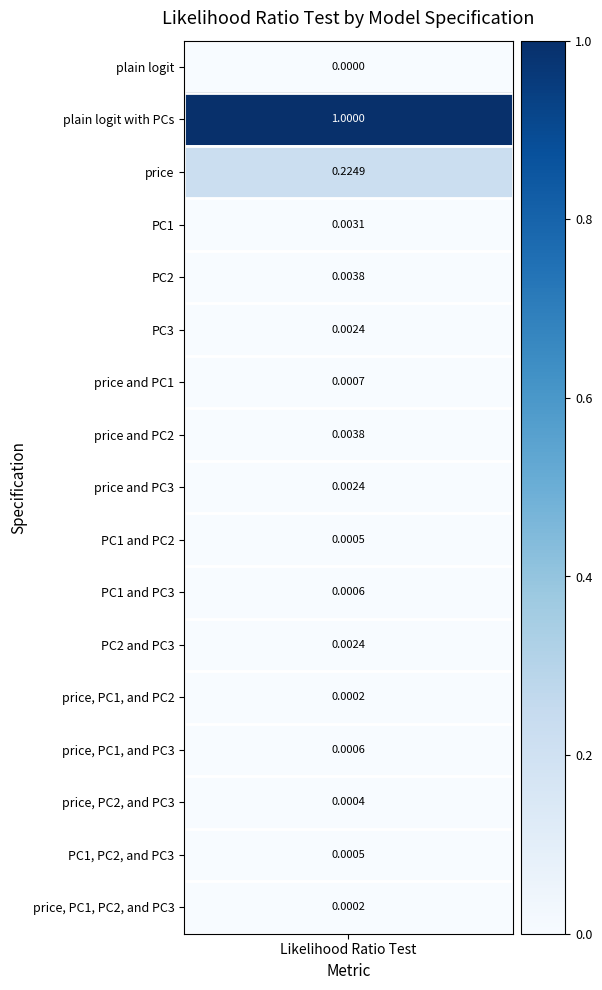

Which category has the lowest value across all series?

plain logit